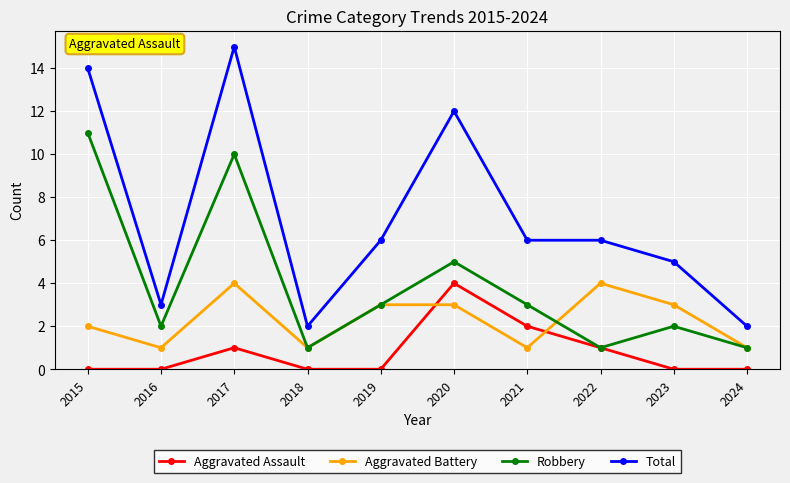

How many interior local valleys does the Aggravated Battery series have?

3